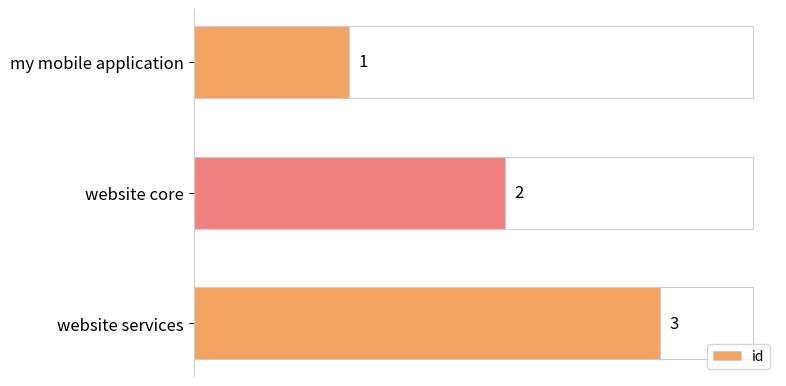

What is the approximate value at website services?

3